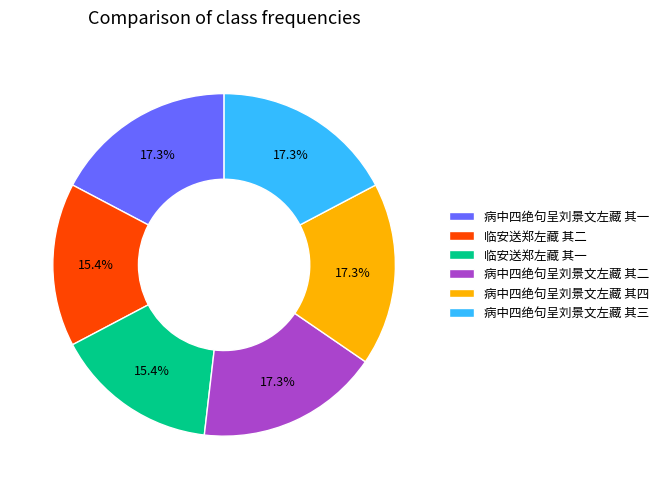

To the nearest percent, what percentage of the pie is 病中四绝句呈刘景文左藏 其四?

17%